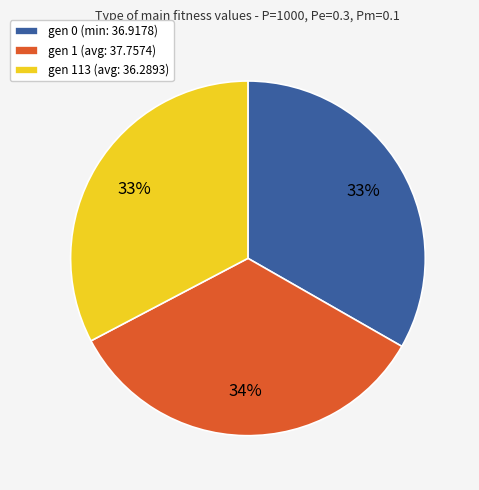

Combined, do gen 1 (avg: 37.7574) and gen 113 (avg: 36.2893) account for over 50%?

Yes